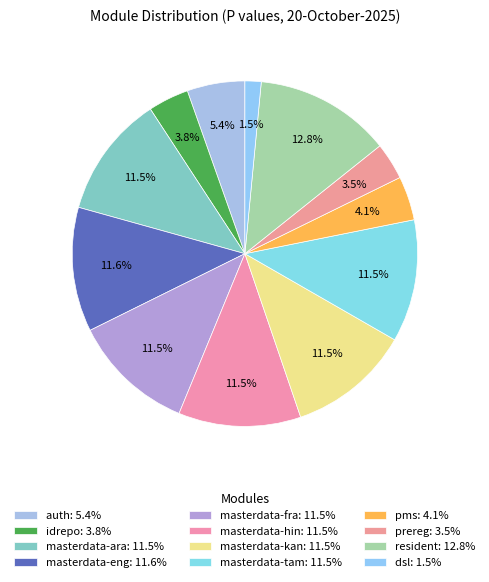

Is there any slice that represents more than half of the pie?

No